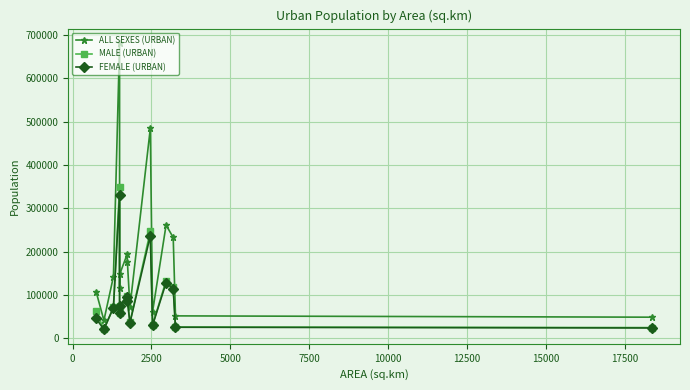

Which series has the largest range (max minus min)?

ALL SEXES (URBAN)